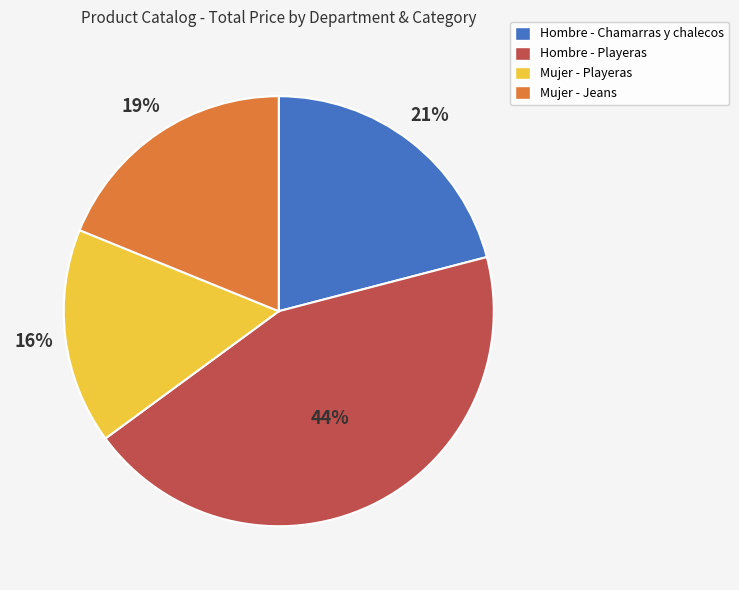

Which category has the smallest portion of the pie?

Mujer - Playeras